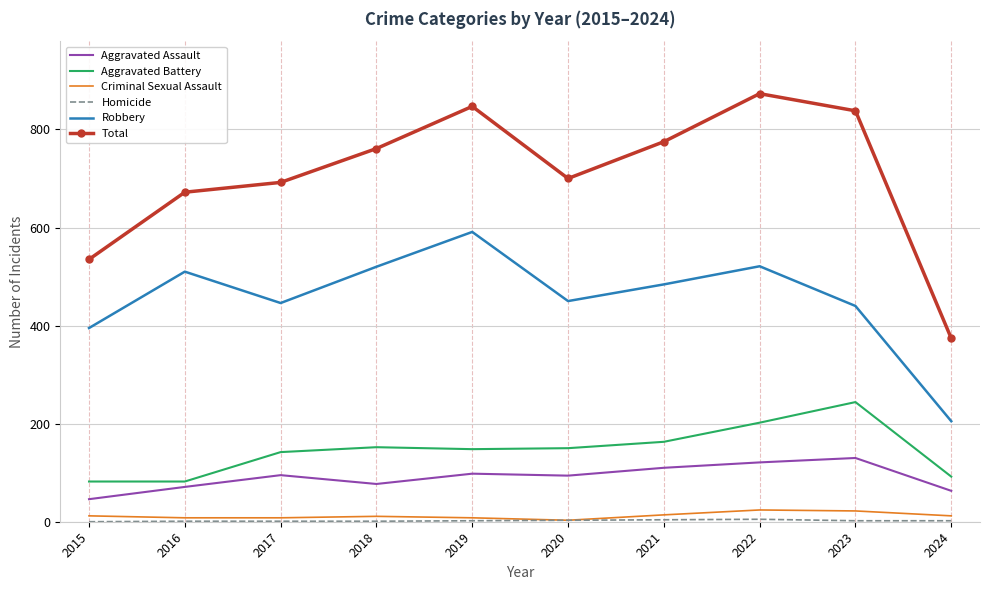

Is the value of Aggravated Battery at 2015 greater than the value of Total at 2019?

No